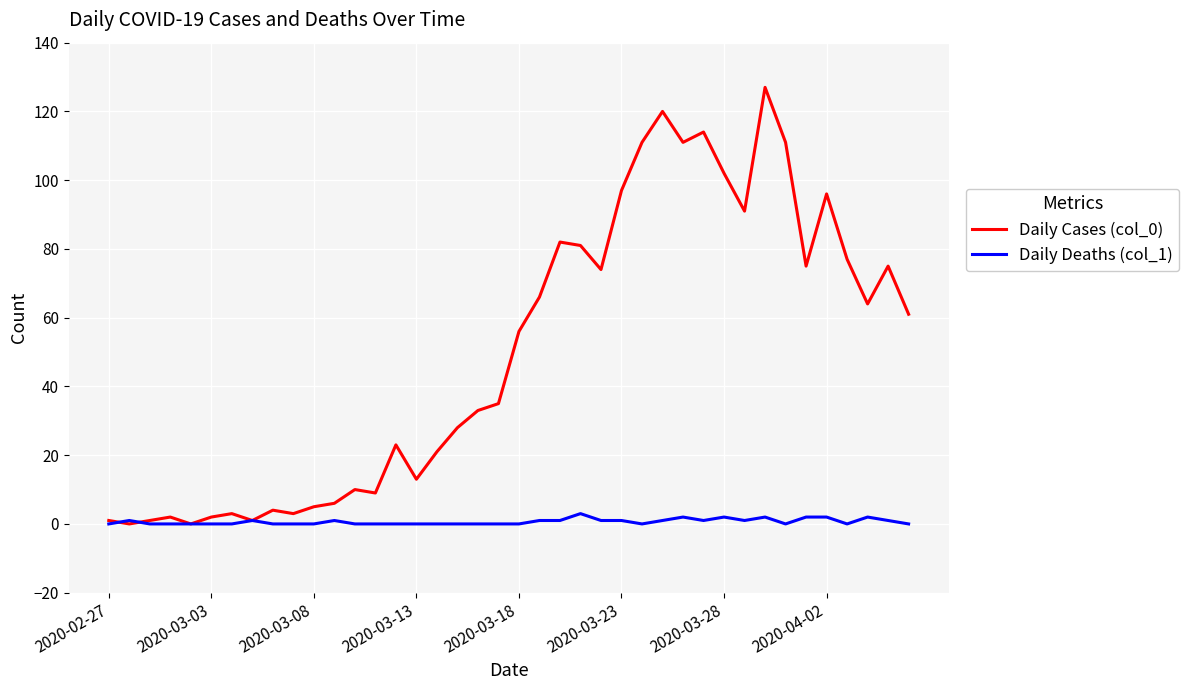

Reading left to right, transcribe all the data shown in this chart.

Daily Cases (col_0): 1	0	1	2	0	2	3	1	4	3	5	6	10	9	23	13	21	28	33	35	56	66	82	81	74	97	111	120	111	114	102	91	127	111	75	96	77	64	75	61
Daily Deaths (col_1): 0	1	0	0	0	0	0	1	0	0	0	1	0	0	0	0	0	0	0	0	0	1	1	3	1	1	0	1	2	1	2	1	2	0	2	2	0	2	1	0